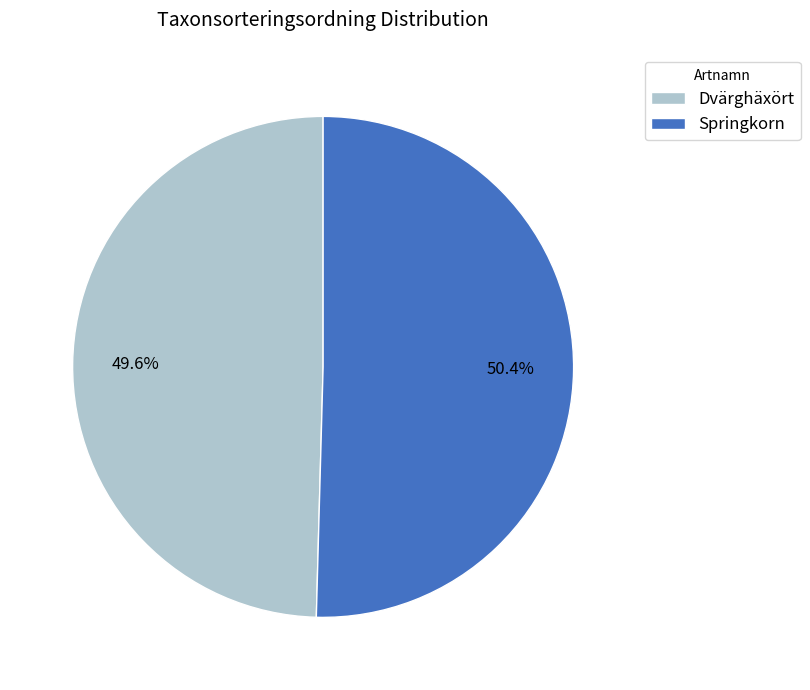

To the nearest percent, what is the average slice percentage?

50%